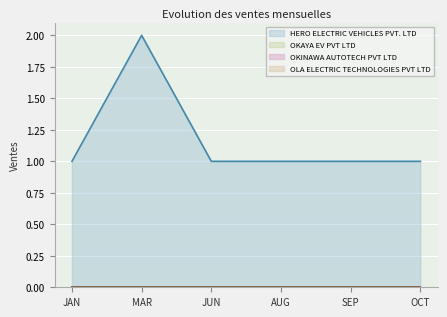

True or false: OLA ELECTRIC TECHNOLOGIES PVT LTD and OKAYA EV PVT LTD intersect in this chart.

False